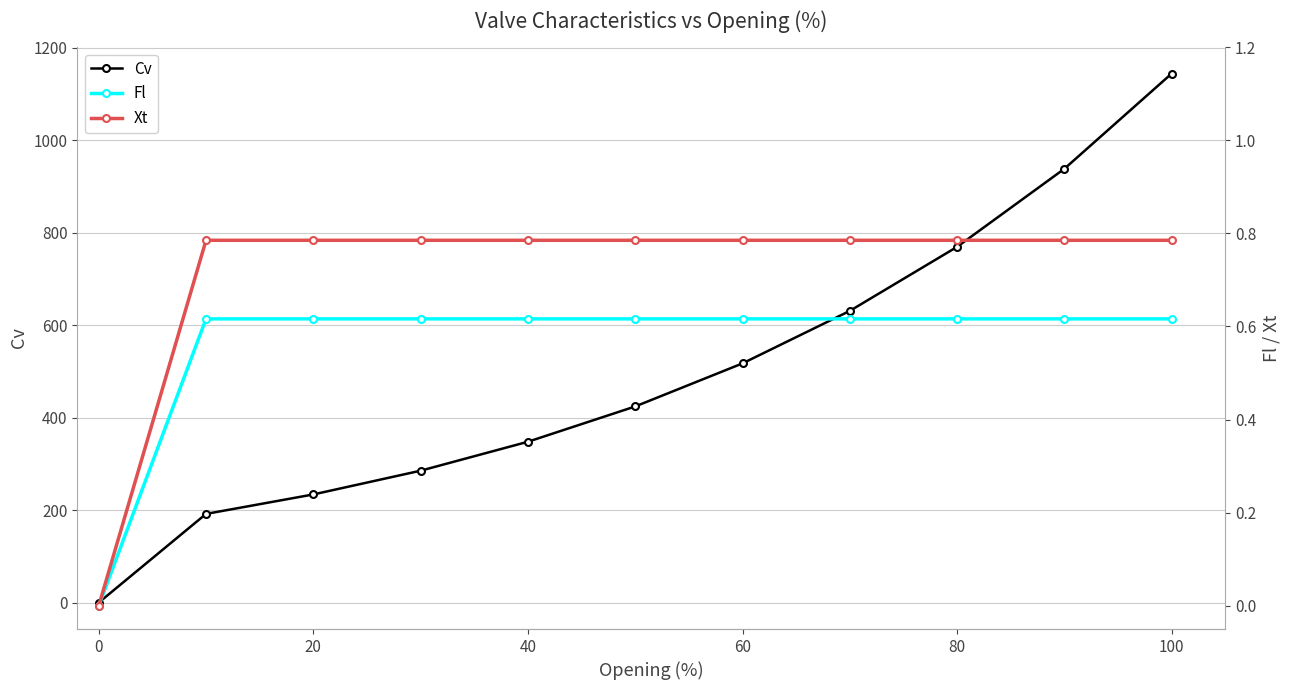

True or false: Xt and Cv cross at least once.

False